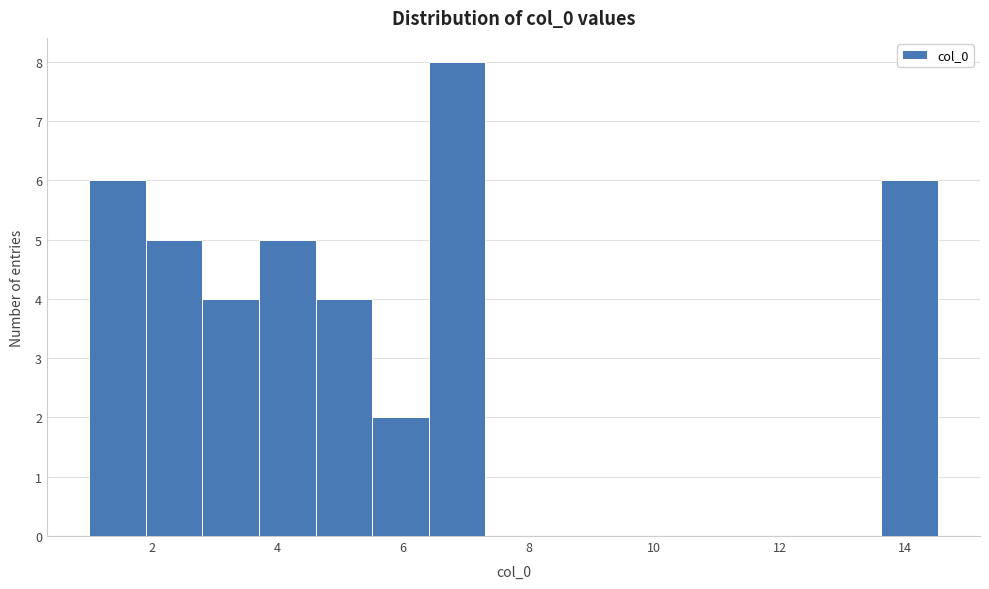

Reading left to right, transcribe this chart: for each bar, give the range it covers on the x-axis and its height. Neither the bar edges nor the heights are printed on the chart, so give them approximately, as read against the axes.

1.0 to 2.0: 6
2.0 to 2.8: 5
2.8 to 3.8: 4
3.8 to 4.6: 5
4.6 to 5.6: 4
5.6 to 6.4: 2
6.4 to 7.4: 8
7.4 to 8.2: 0
8.2 to 9.2: 0
9.2 to 10.0: 0
10.0 to 11.0: 0
11.0 to 11.8: 0
11.8 to 12.8: 0
12.8 to 13.6: 0
13.6 to 14.6: 6